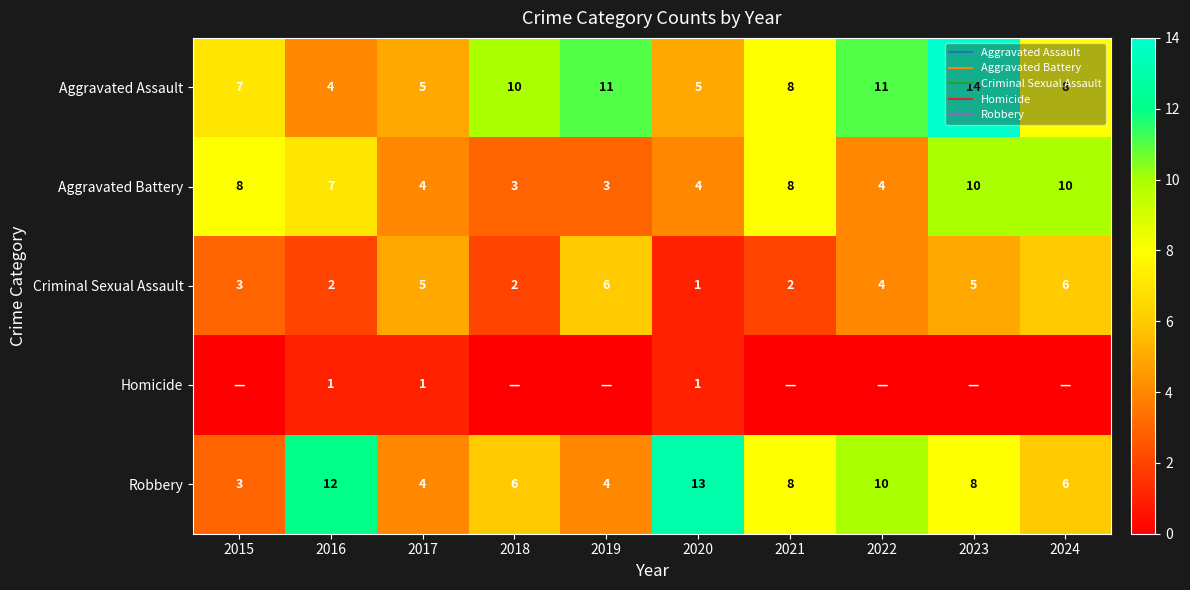

At which label does Aggravated Battery reach its minimum?

2018